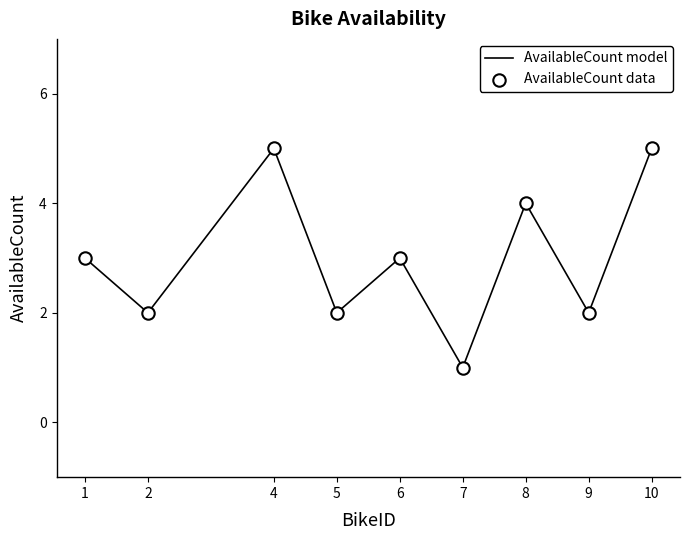

What is the difference between the values at 8 and 7?

3